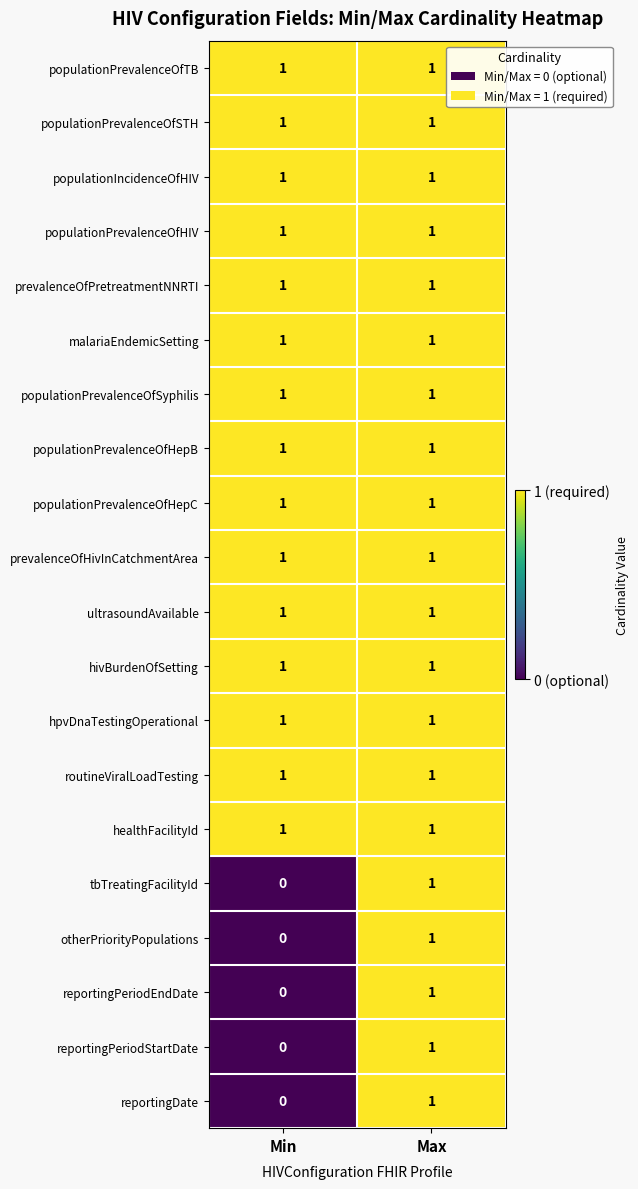

What is the greatest value displayed?

1